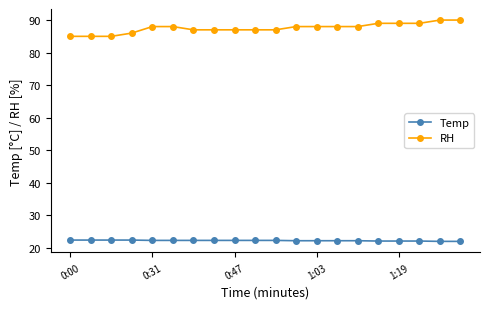

How many distinct data groups are displayed?

2